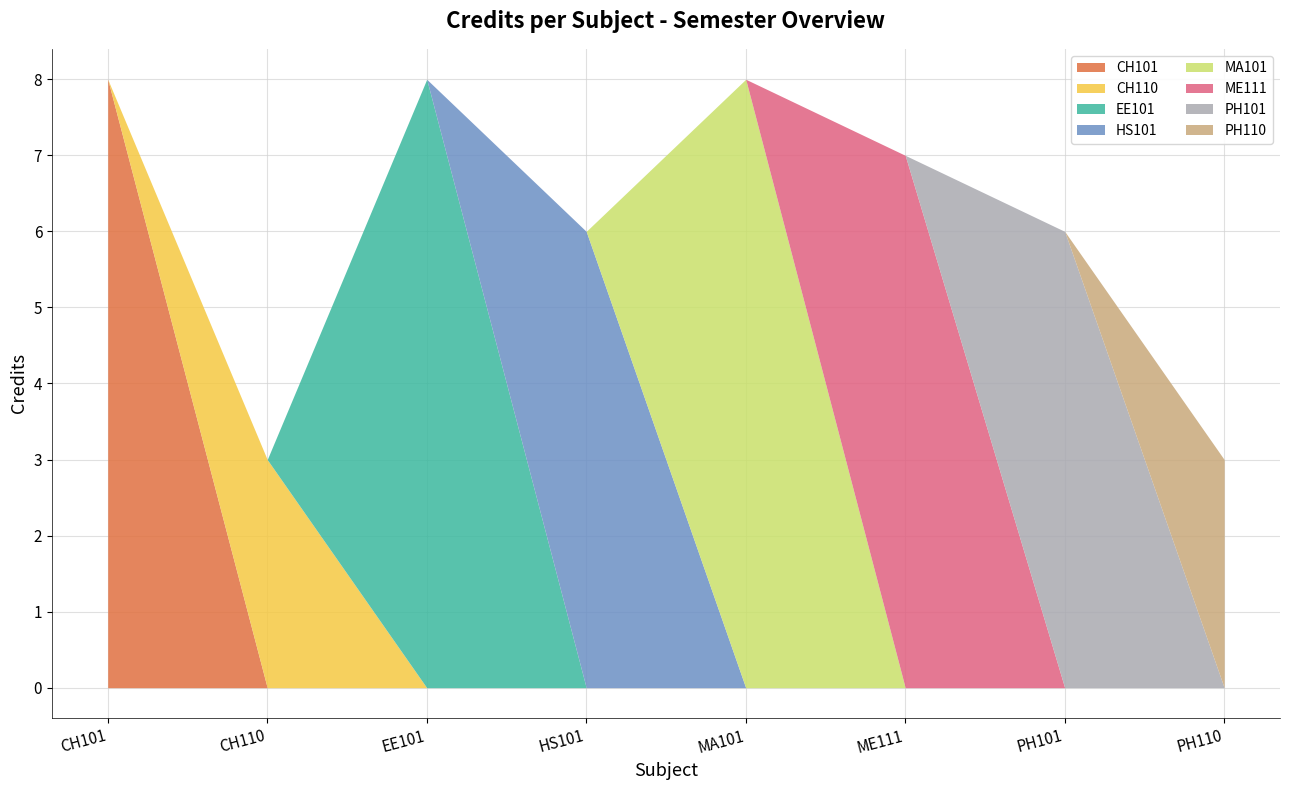

What is the label of the 4th point from the left?

HS101